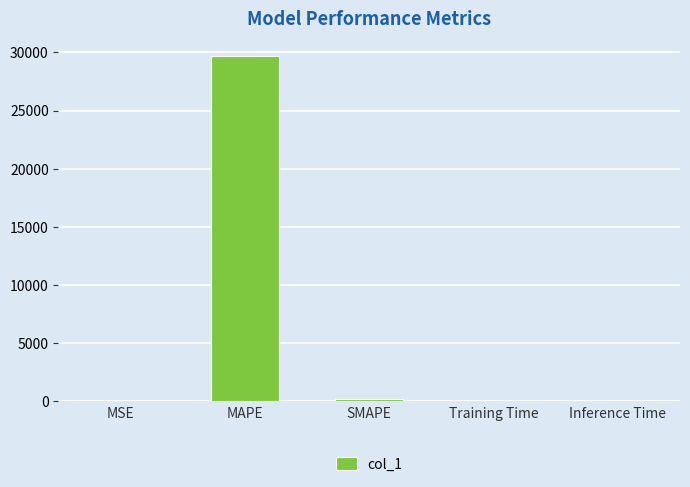

Which has a higher value, MAPE or SMAPE?

MAPE